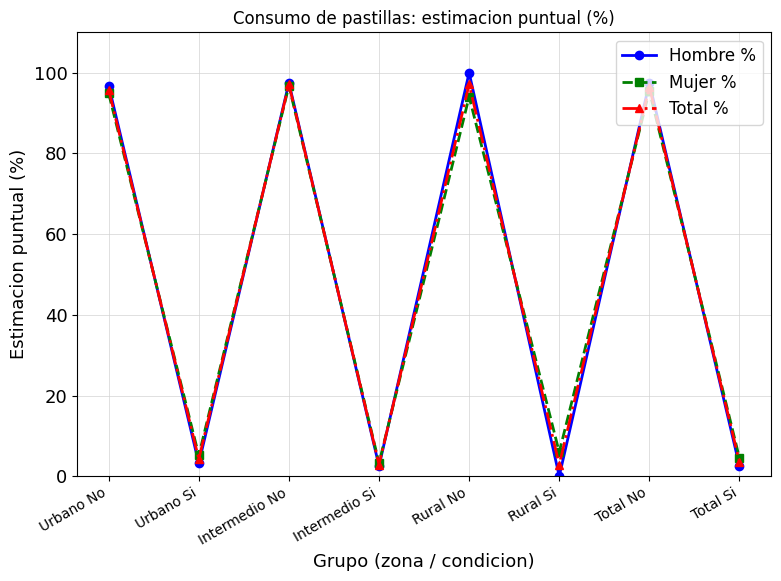

What is the greatest value displayed?

100.0